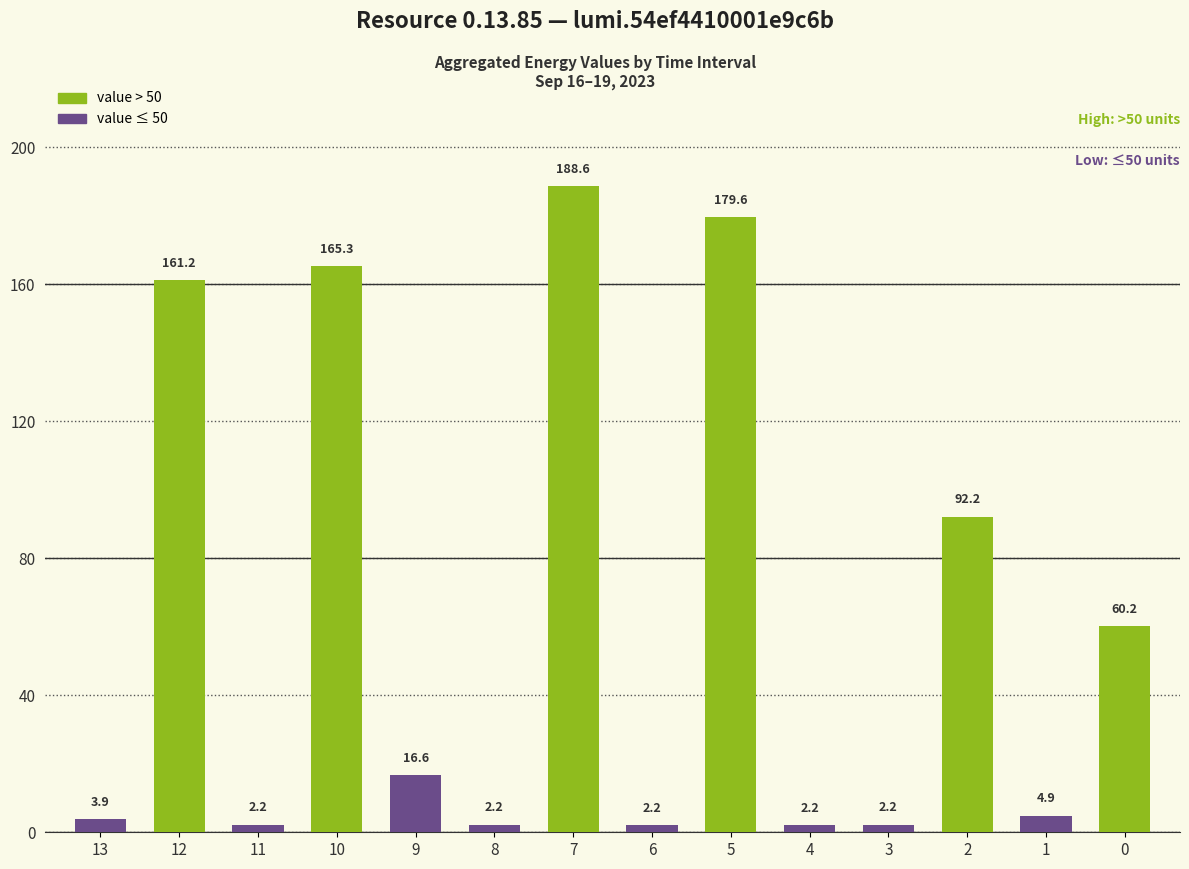

Is it true that the value at 0 is 60.2?

True